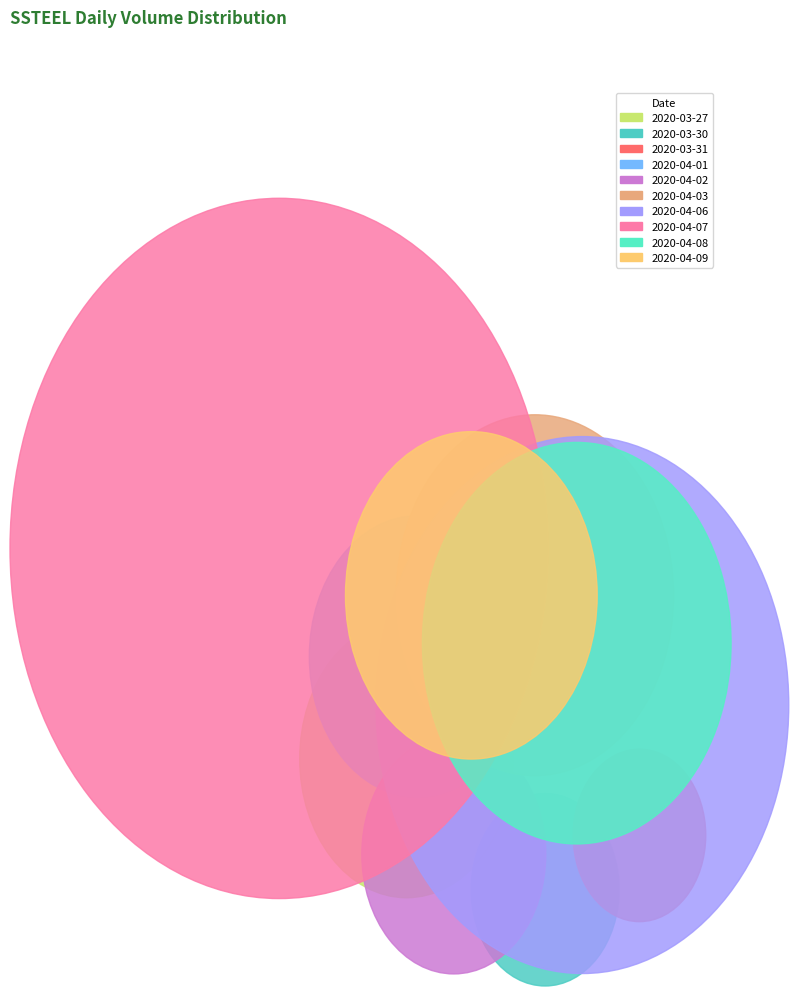

What percentage is the 2020-04-01 slice, to the nearest percent?

5%